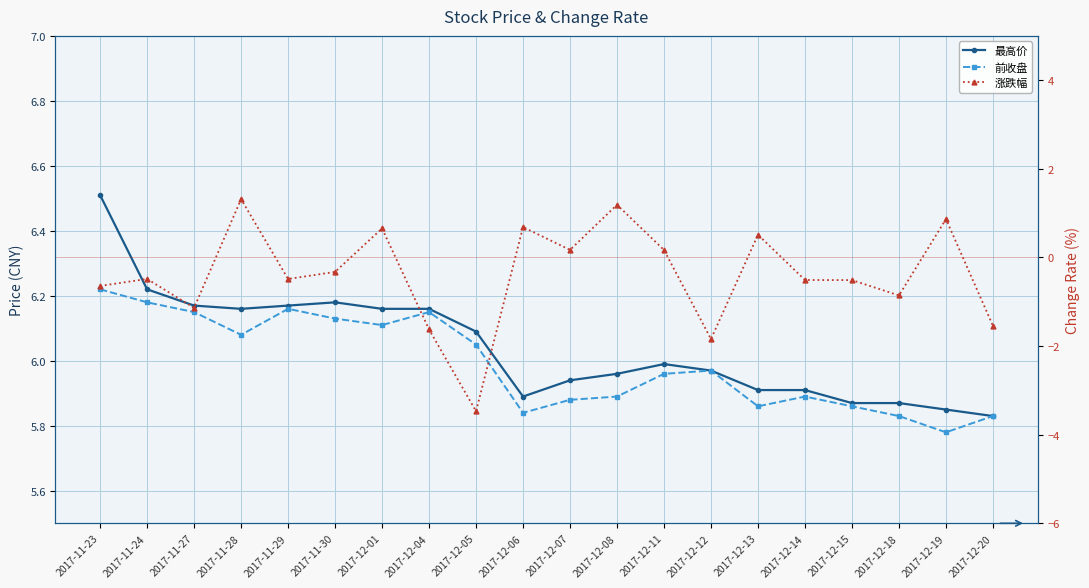

Read the 前收盘 value at 2017-11-28.

6.1